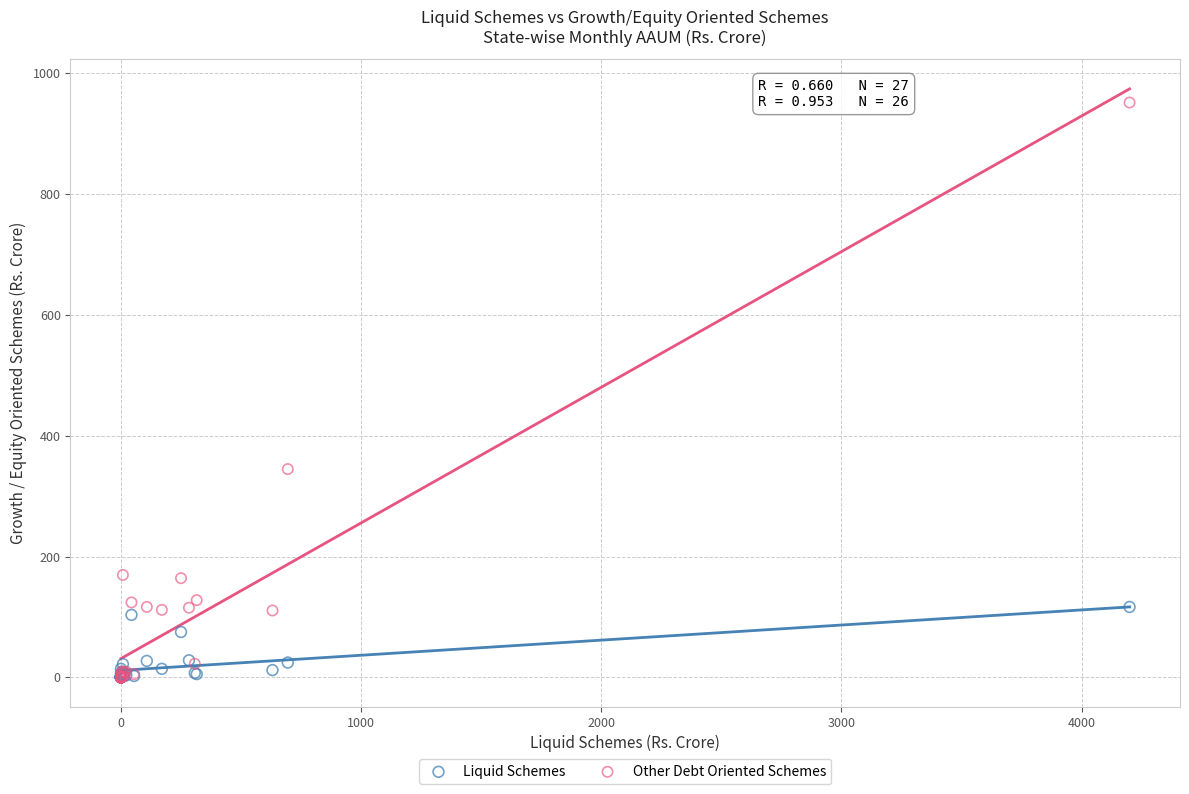

Which series has the largest Y range (max minus min)?

Other Debt Oriented Schemes